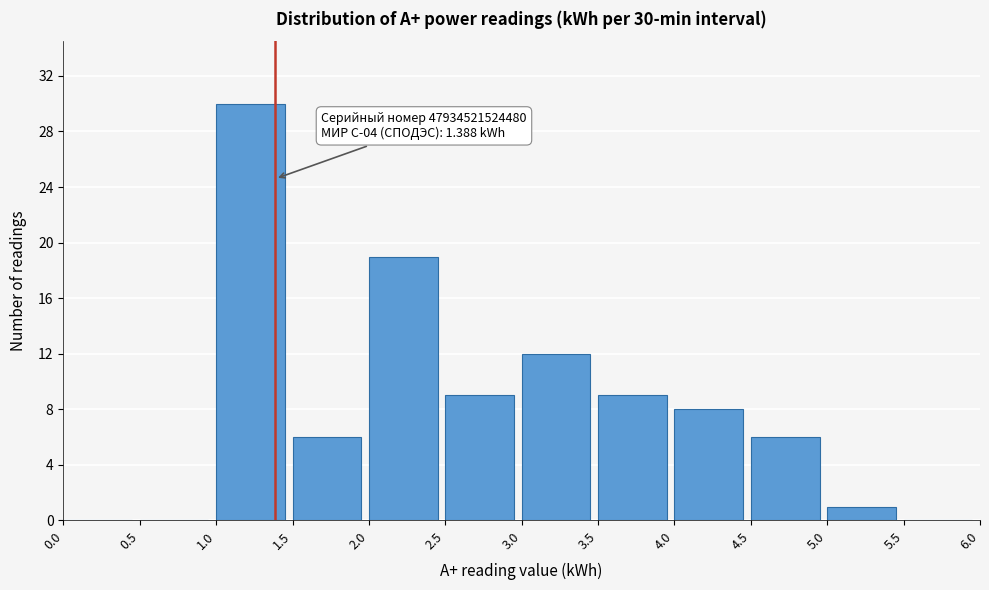

Which range on the x-axis has the tallest bar?

1.0 to 1.5